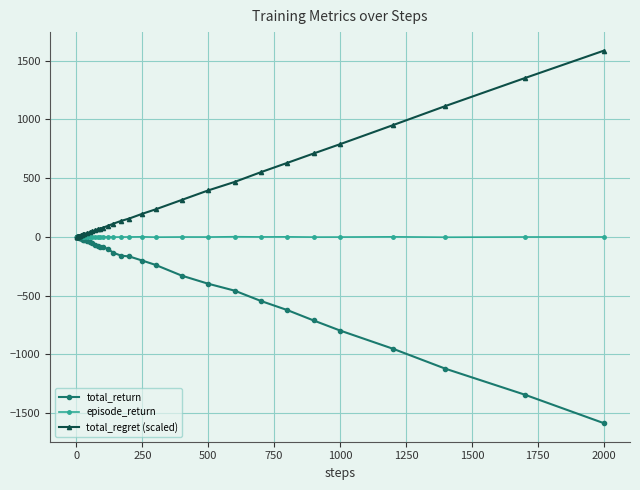

True or false: total_return has more than 1 interior local peaks.

True